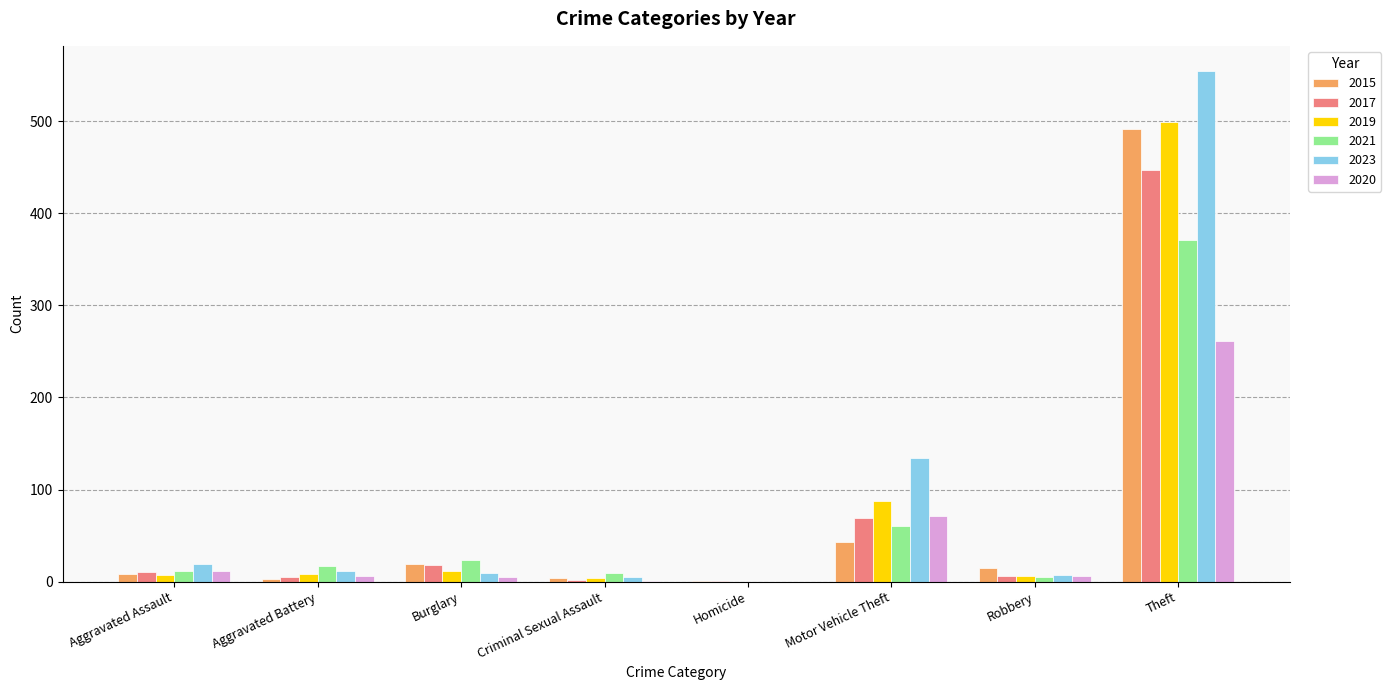

At which category is the sum across all series the highest?

Theft